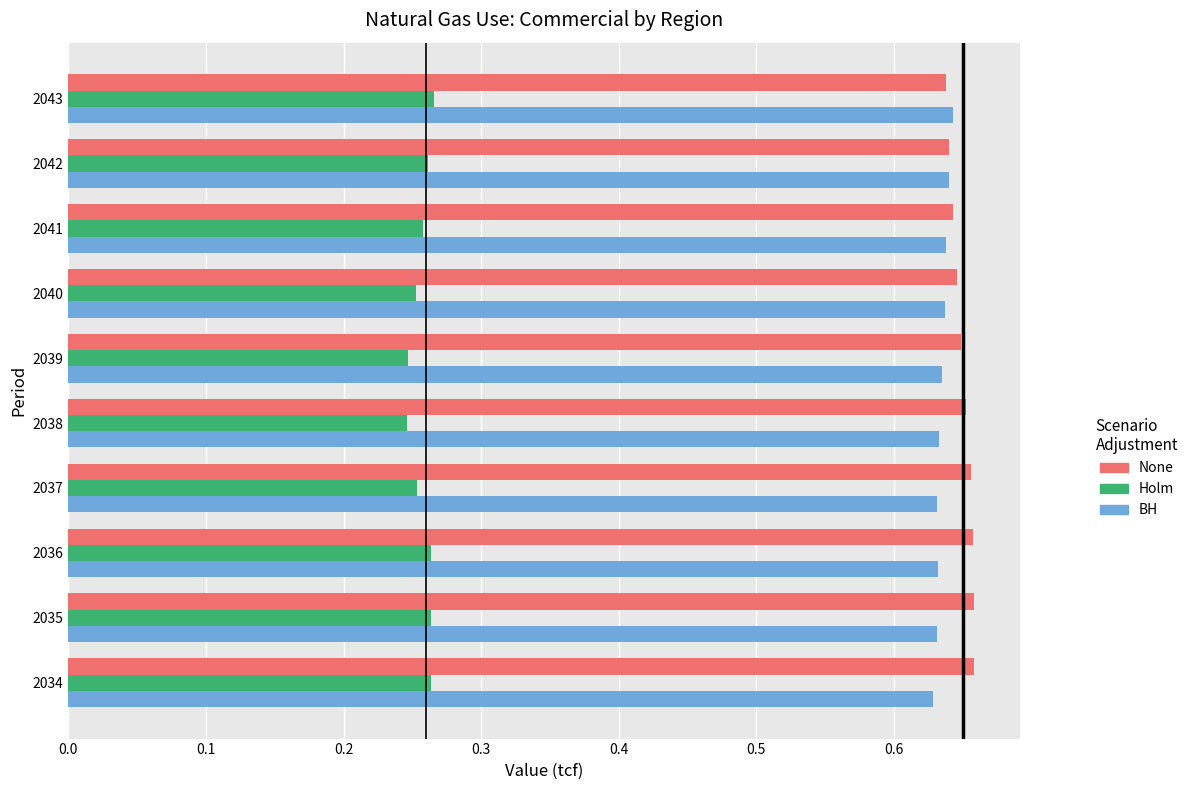

What is the difference between the highest and lowest values at 2038?

0.4